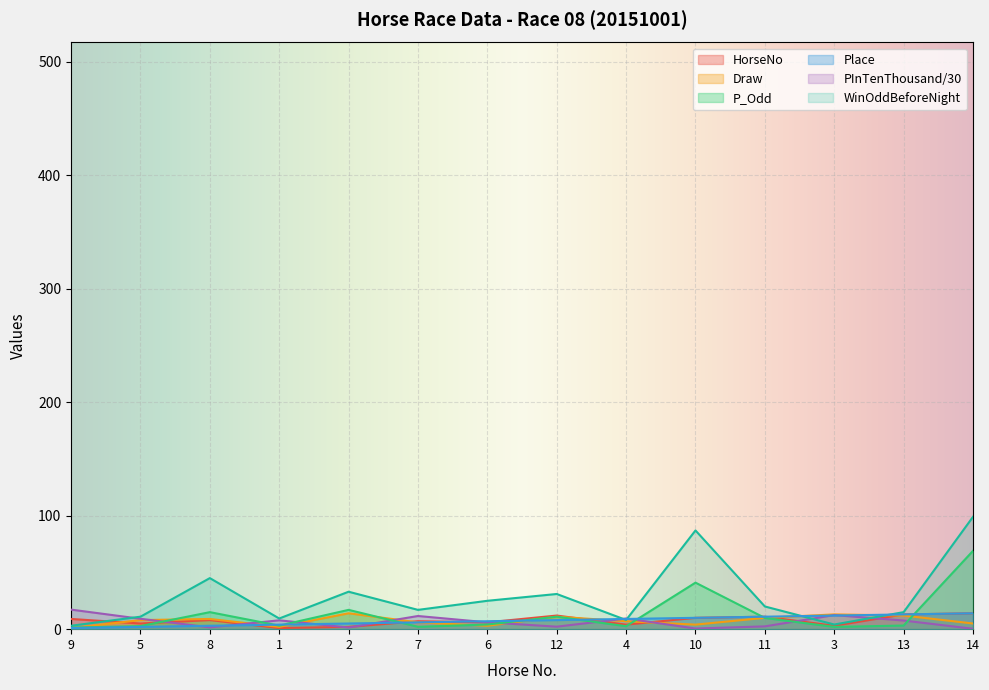

Which series has the largest total across all categories?

WinOddBeforeNight